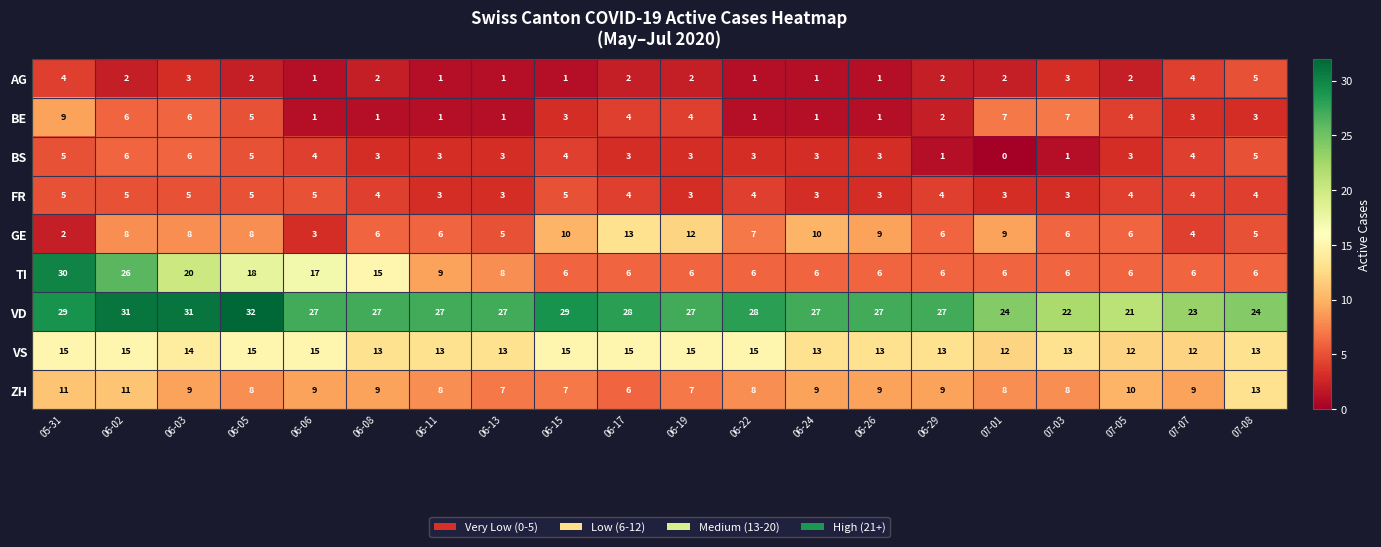

True or false: VD has a value of 23 at 07-07.

True